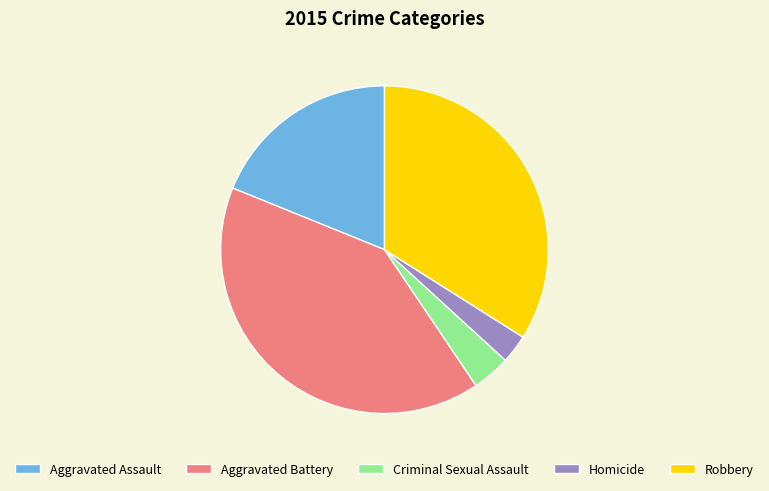

What is the ratio of the value at Criminal Sexual Assault to the value at Robbery?

0.1